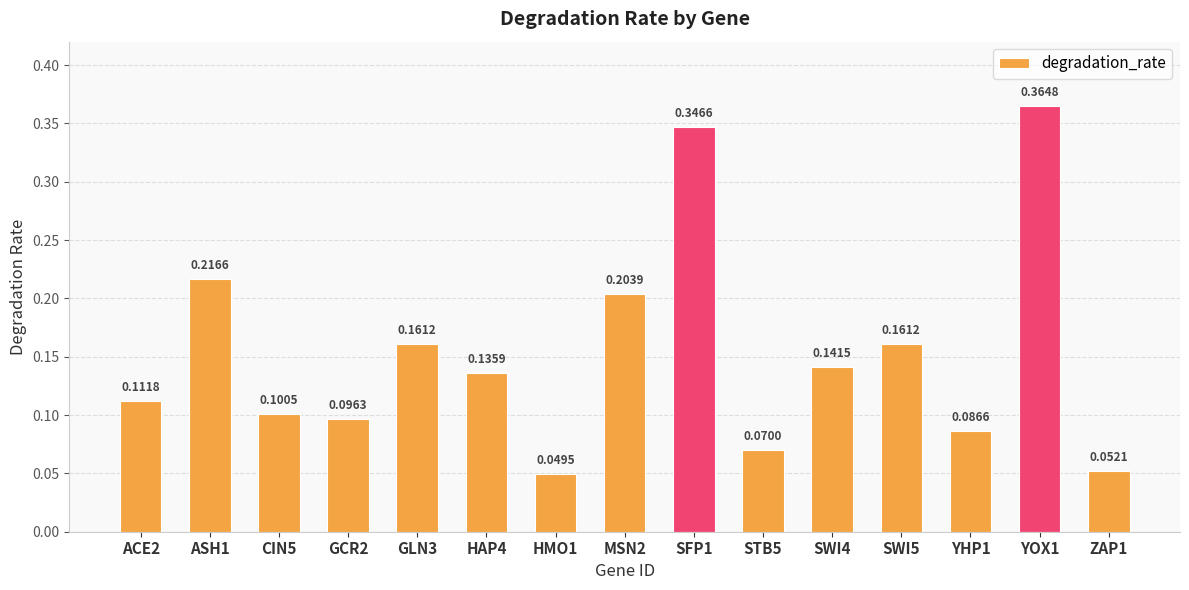

True or false: the data shows 0.2 at HAP4.

False